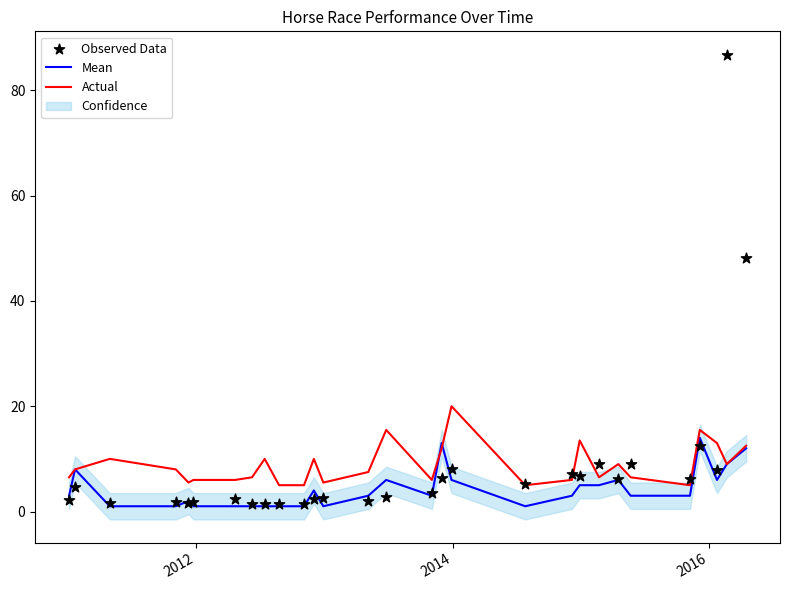

At how many categories does at least one series exceed 36?

2